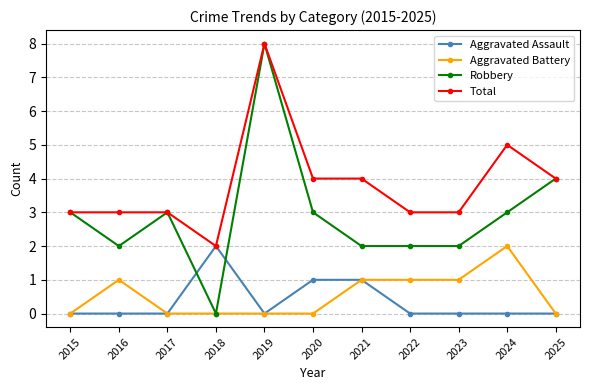

Reading left to right, what are all the values shown in this chart?

Aggravated Assault: 0	0	0	2	0	1	1	0	0	0	0
Aggravated Battery: 0	1	0	0	0	0	1	1	1	2	0
Robbery: 3	2	3	0	8	3	2	2	2	3	4
Total: 3	3	3	2	8	4	4	3	3	5	4